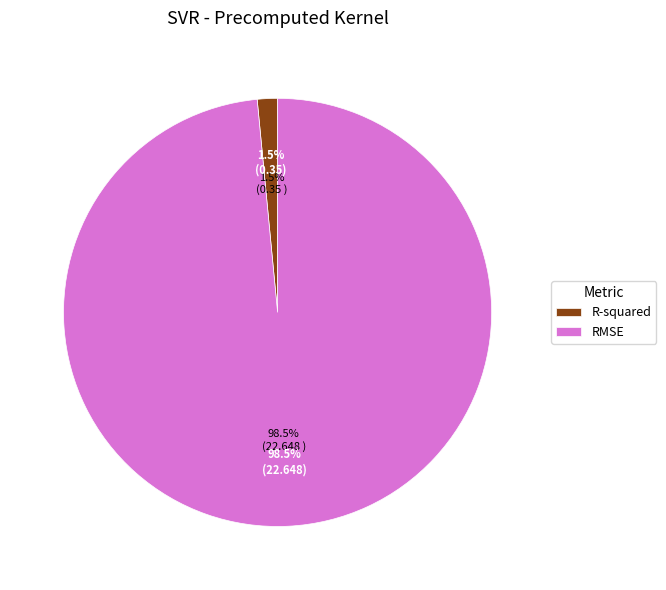

To the nearest percent, what is the difference between the R-squared and RMSE slice percentages?

97%